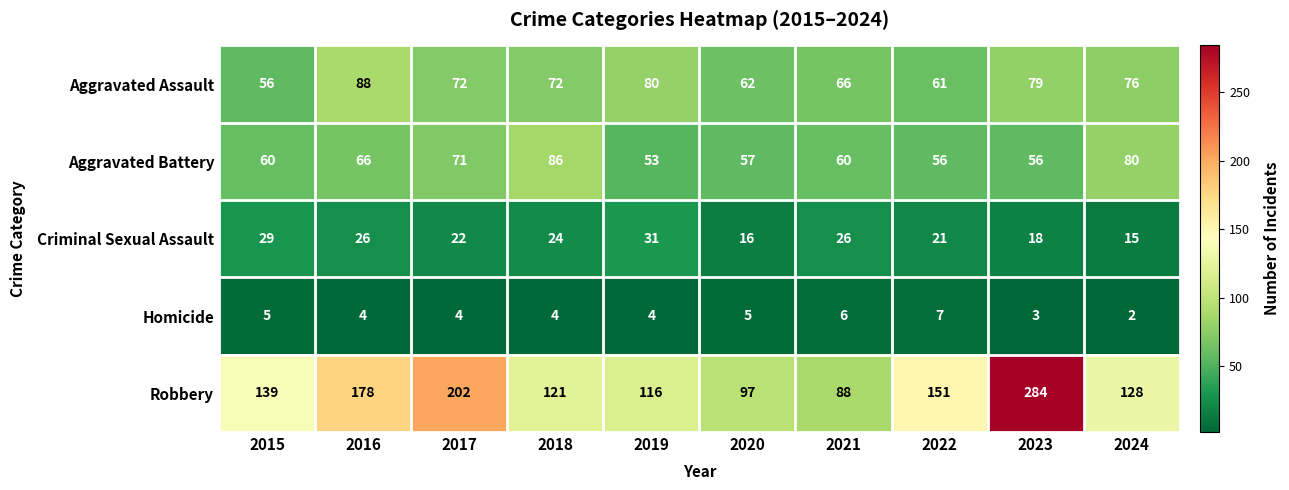

At how many categories does at least one series exceed 159?

3